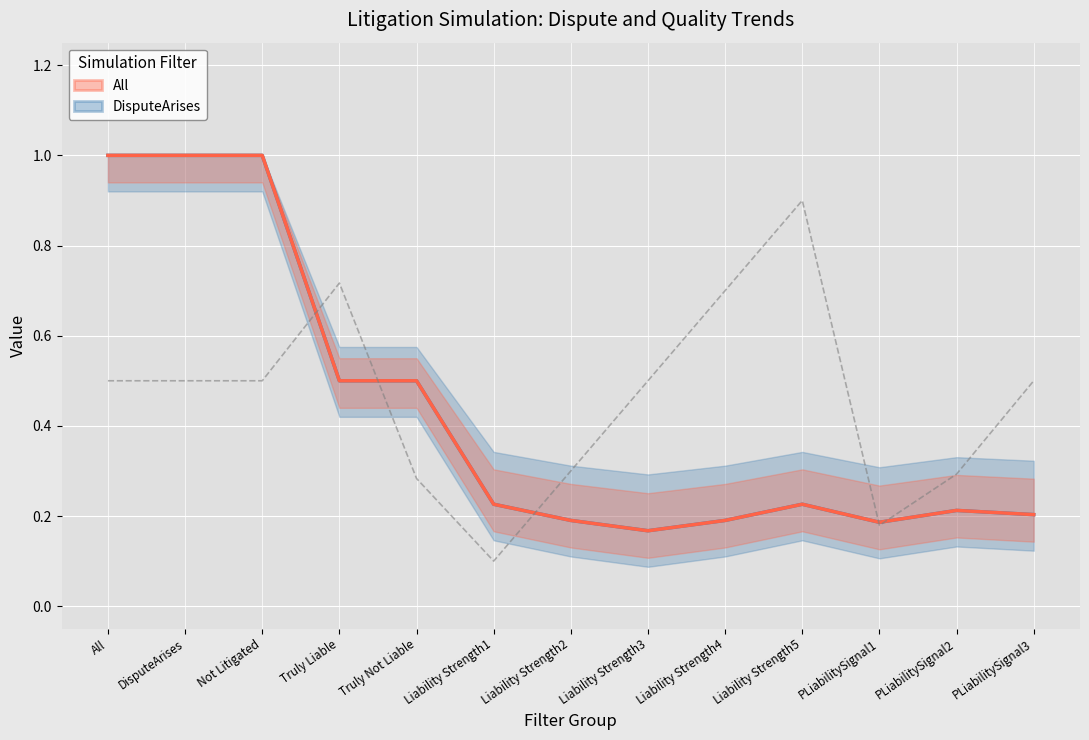

What is the difference between the LitigQuality values at PLiabilitySignal3 and Truly Liable?

0.2